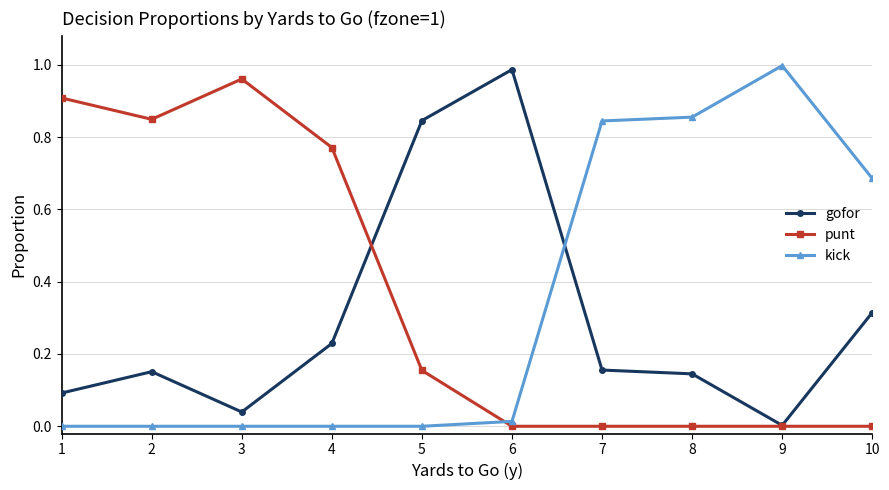

True or false: kick has more than 0 interior local peaks.

True